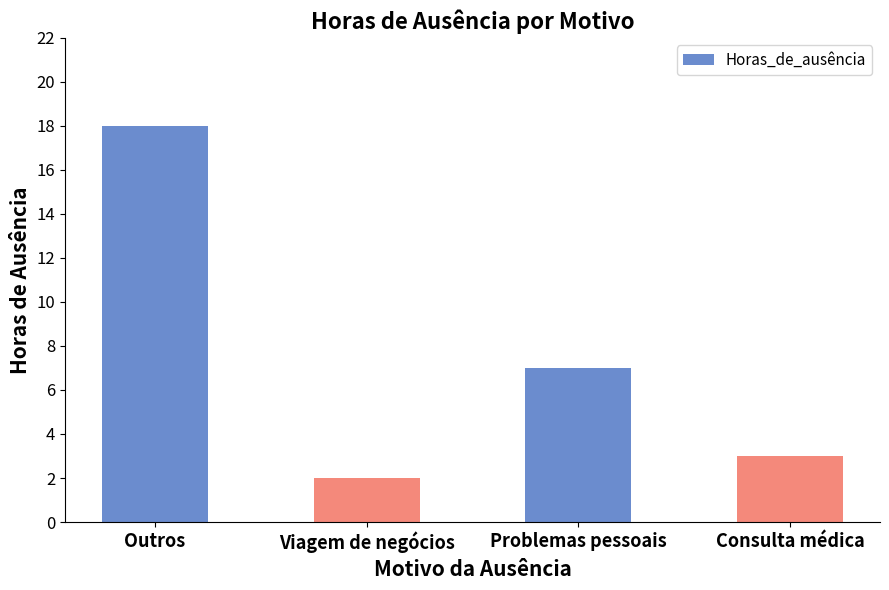

True or false: the data shows 2 at Viagem de negócios.

True